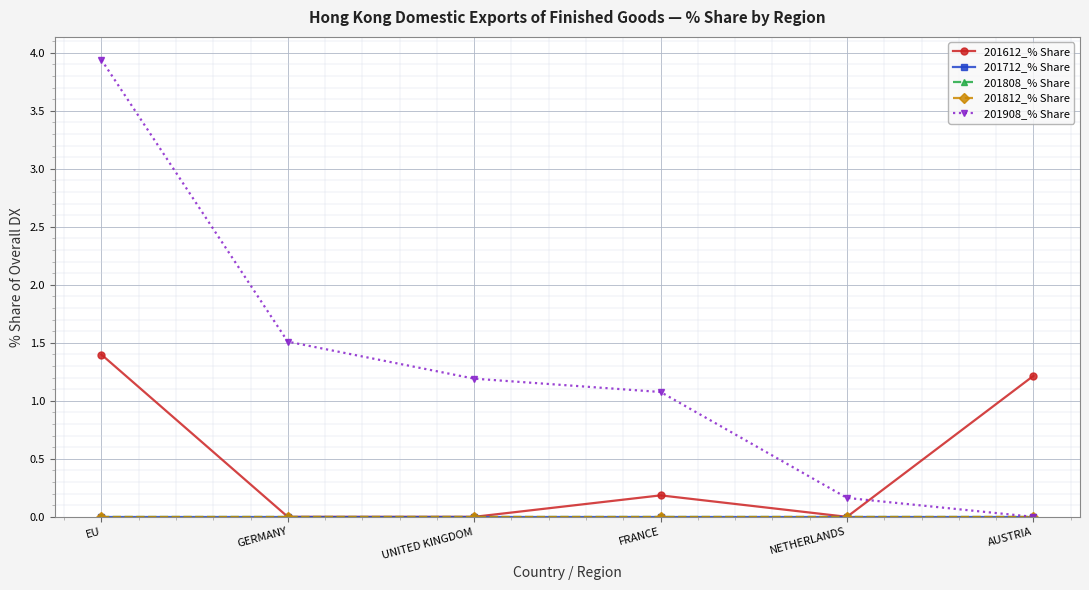

List the series in order of their peak value, highest first.

201908_% Share, 201612_% Share, 201712_% Share, 201808_% Share, 201812_% Share